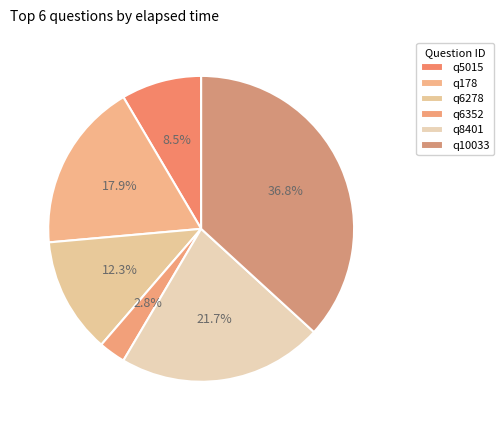

Approximately how many times larger is the value at q178 compared to q5015?

2.1